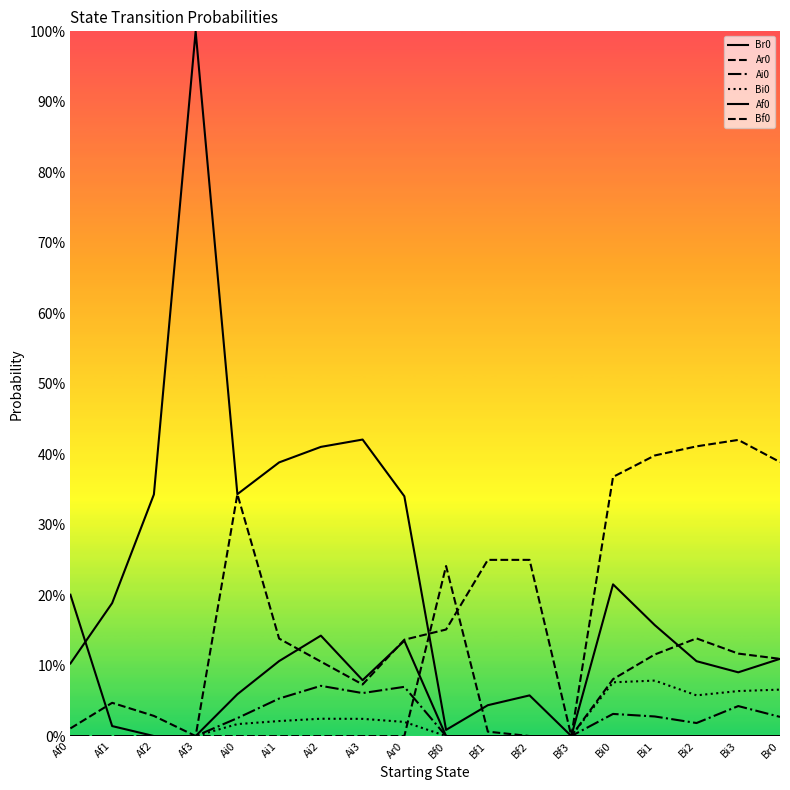

Between Ai2 and Af0, which is larger?

Ai2